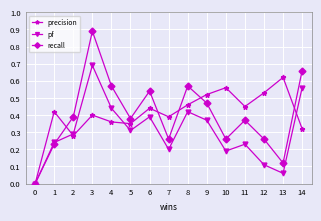

Which series has the widest spread of values?

recall